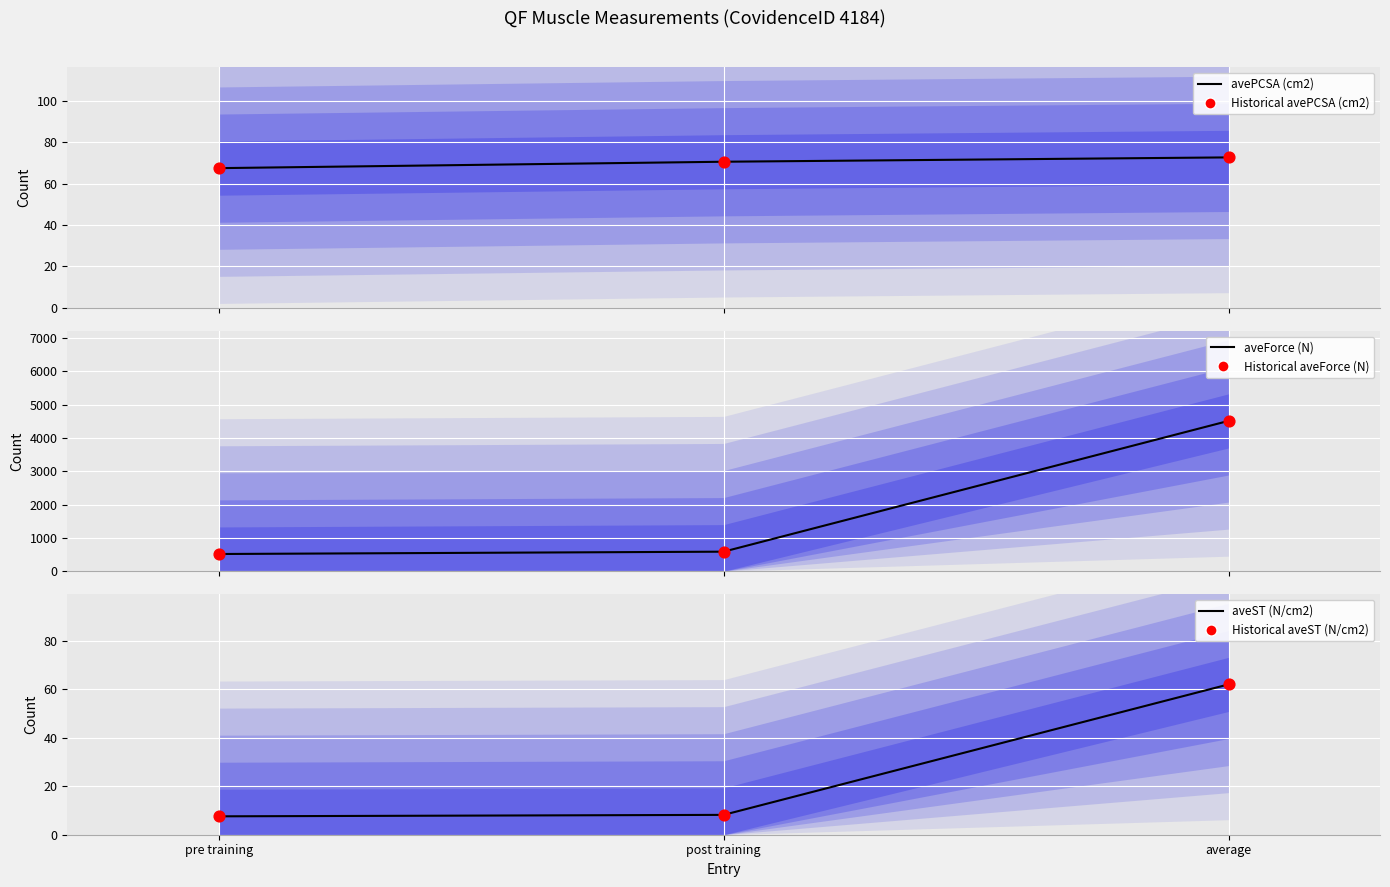

What is the total value across all series at post training?

1331.6